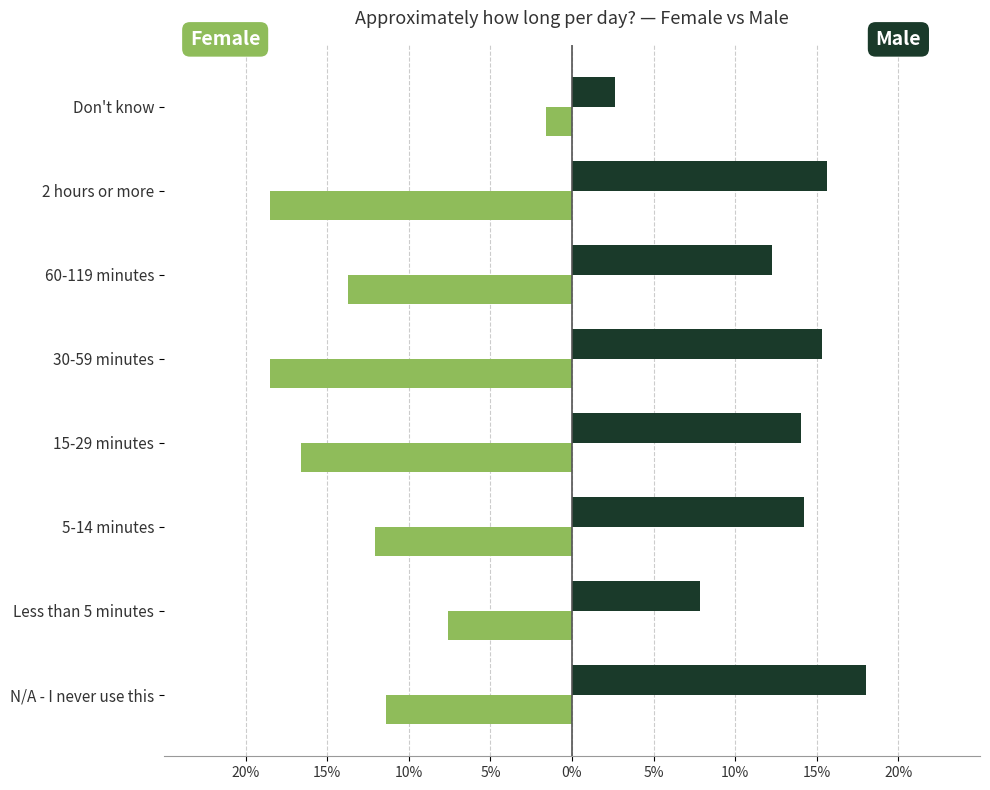

Count the number of categories in the chart.

8